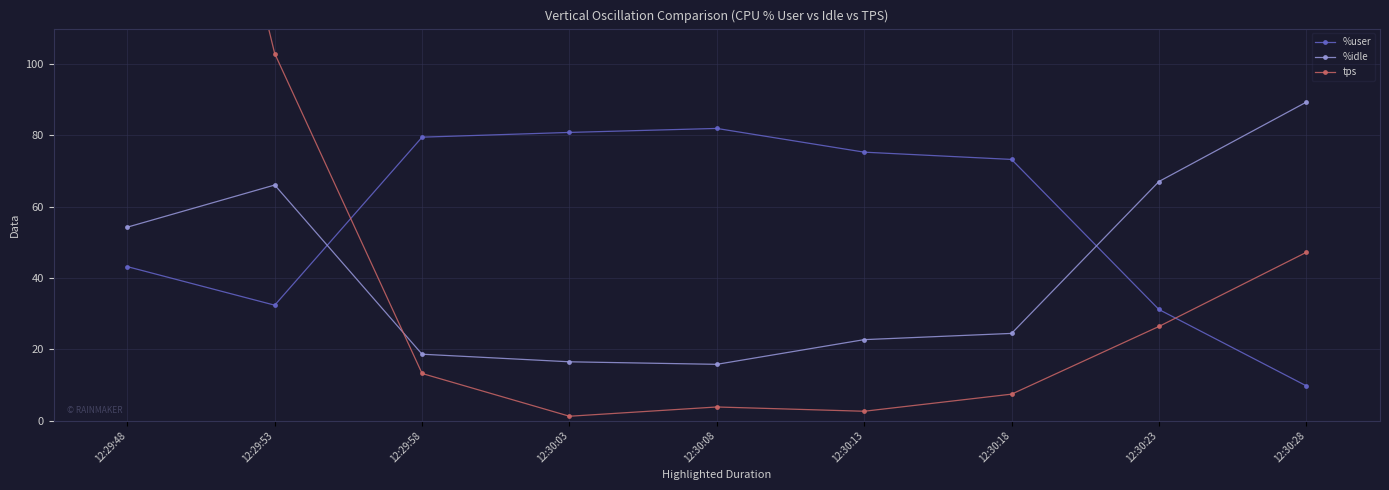

Is the value of %idle at 12:29:53 greater than the value of tps at 12:29:48?

No